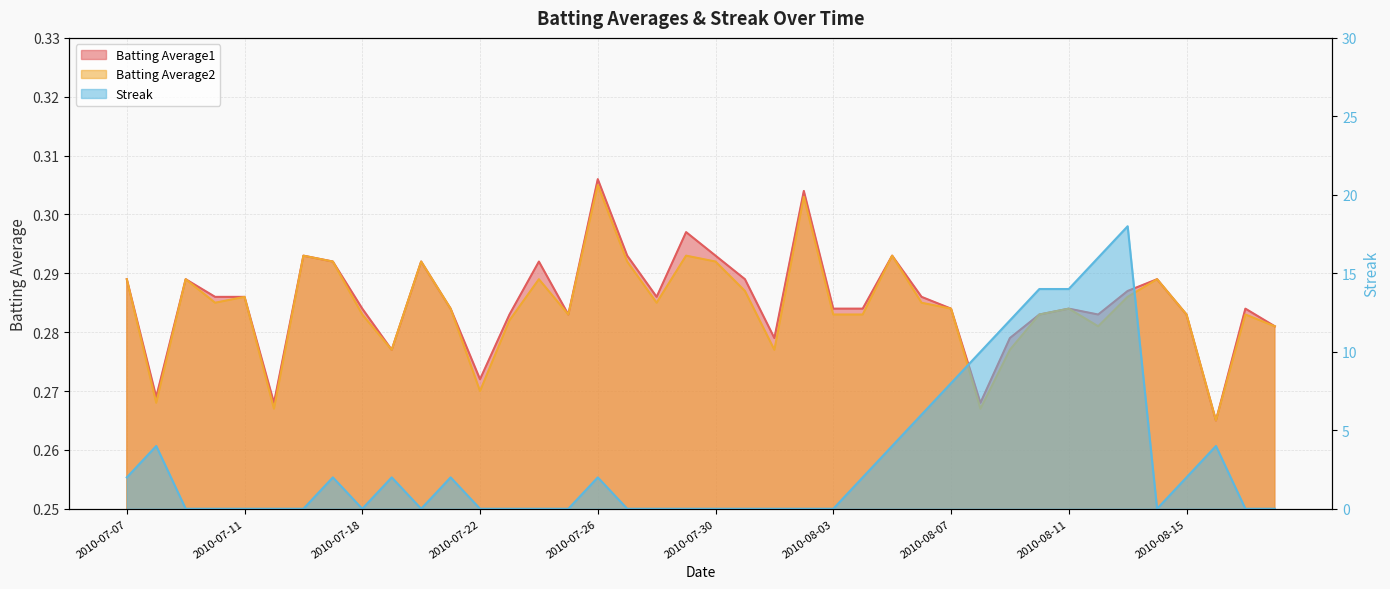

What is the spread (max minus min) of values at 2010-07-31?

0.3